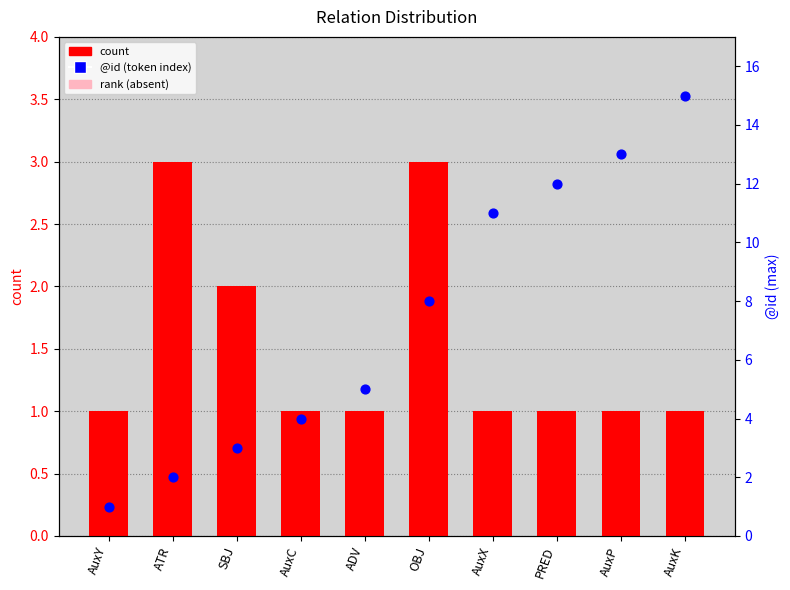

At how many categories does at least one series exceed 7?

5